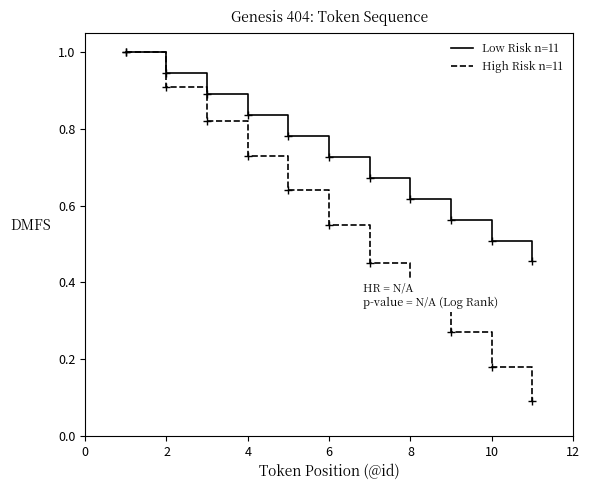

Which series has the largest total across all categories?

Low Risk n=11